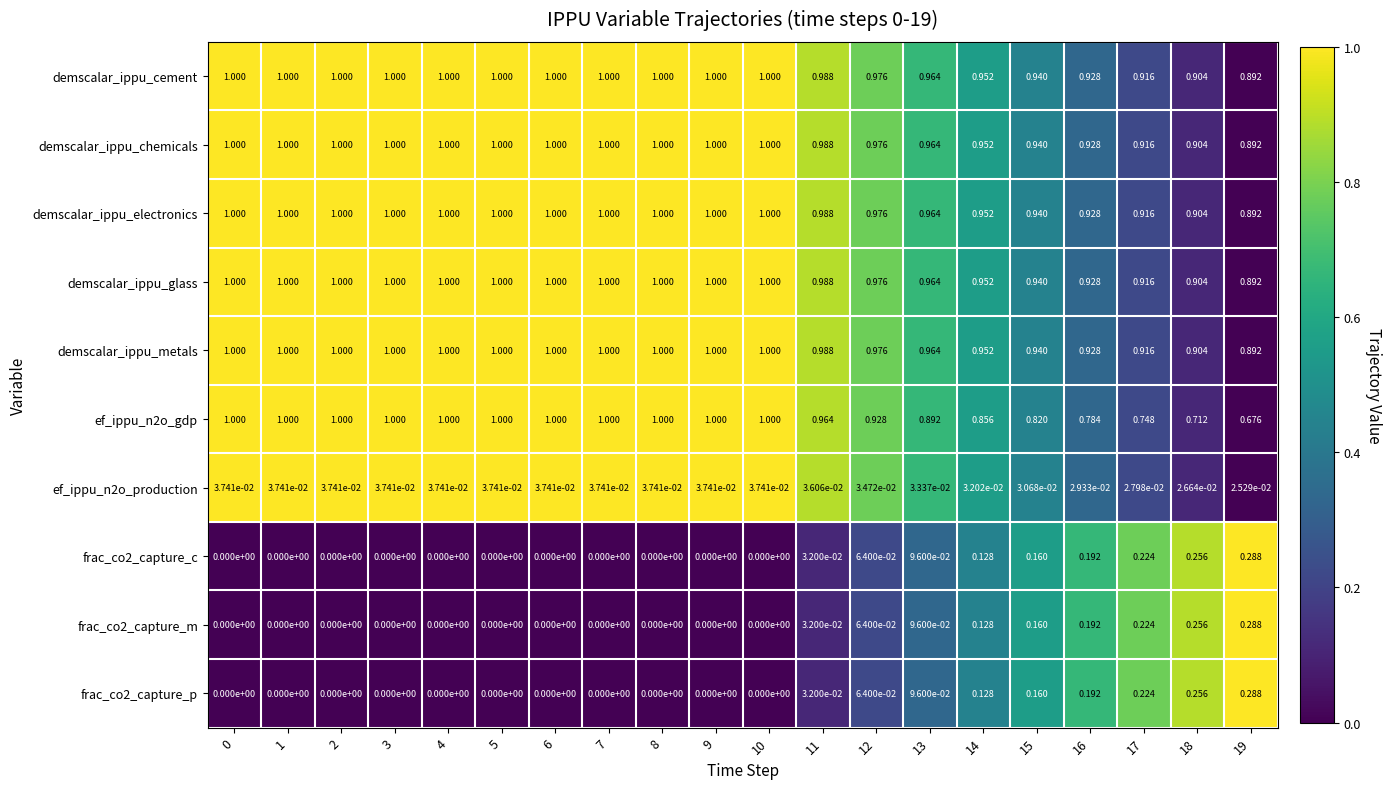

Is the value of frac_co2_capture_c at 16 greater than the value of demscalar_ippu_chemicals at 16?

No